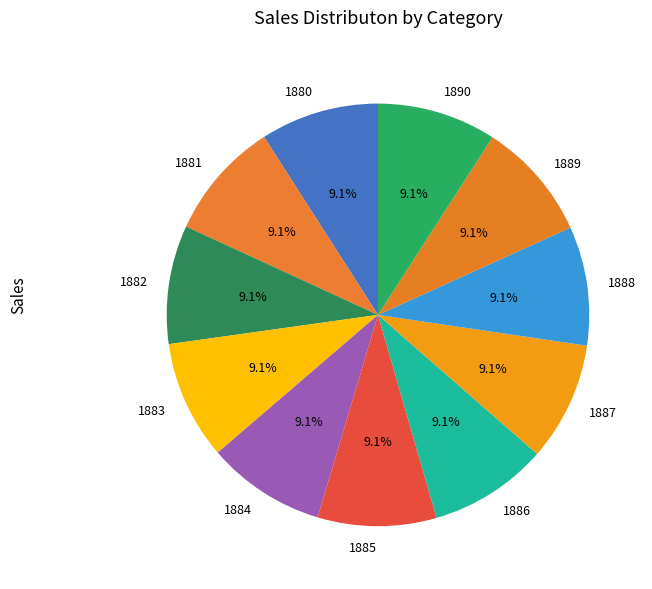

To the nearest percent, what is the combined percentage of 1886 and 1880?

18%